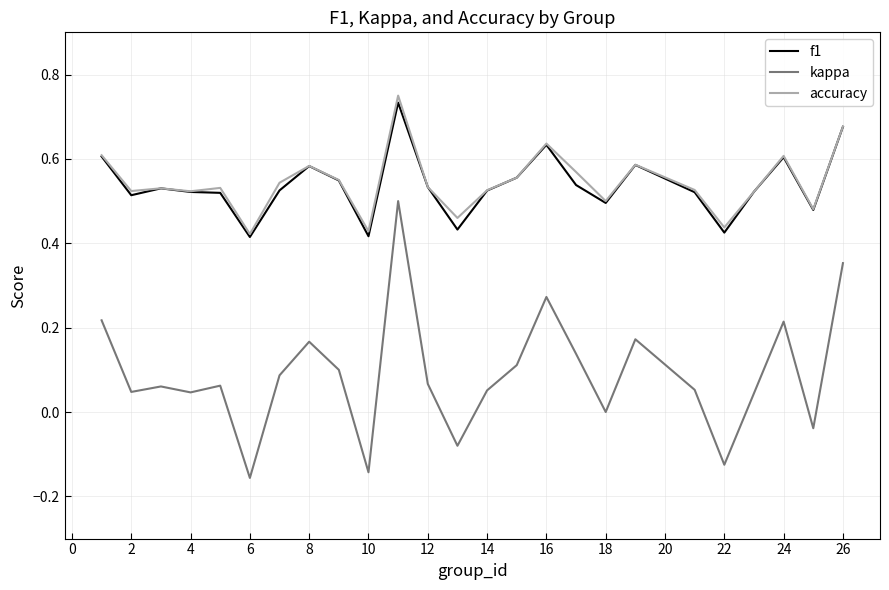

True or false: f1 and kappa intersect in this chart.

False